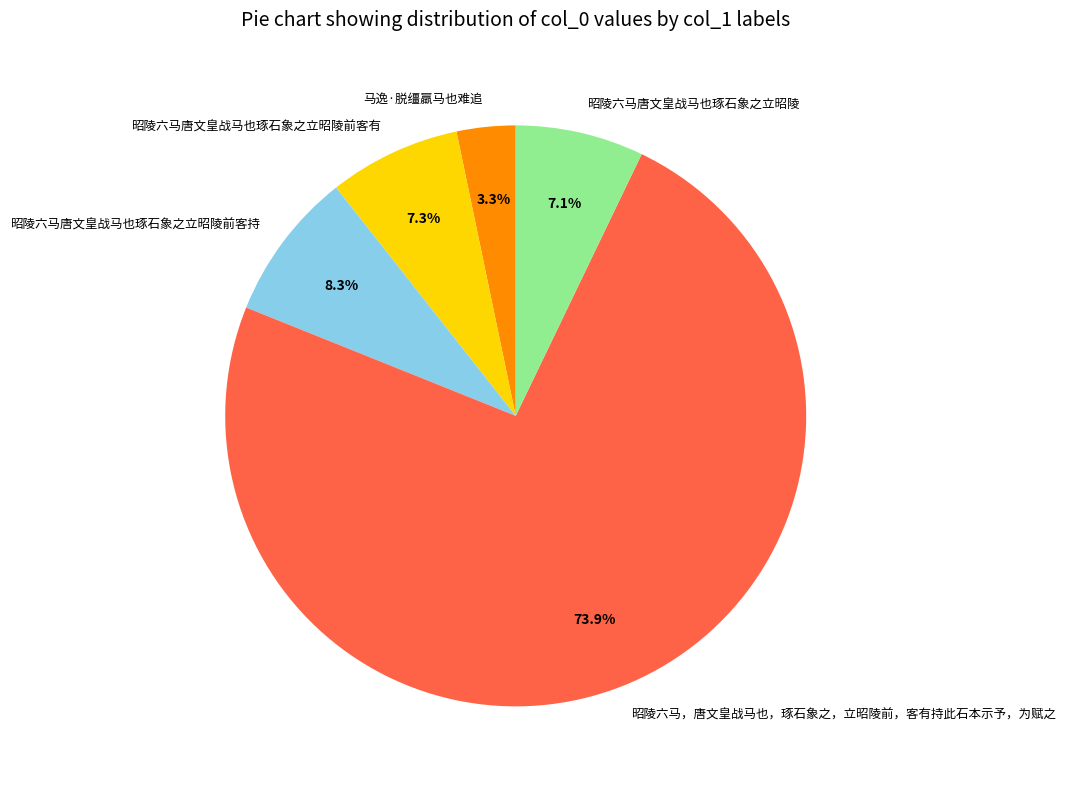

Is it true that 马逸·脱缰羸马也难追 is 18% of the pie?

False